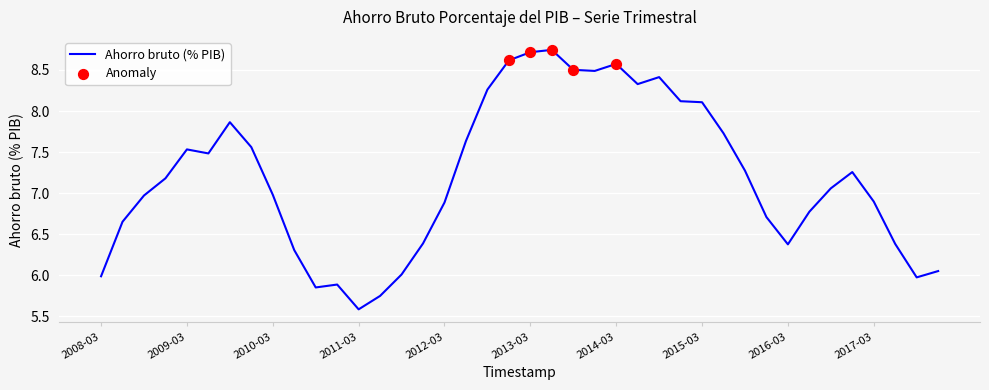

What is the difference between the maximum and minimum values?

3.2